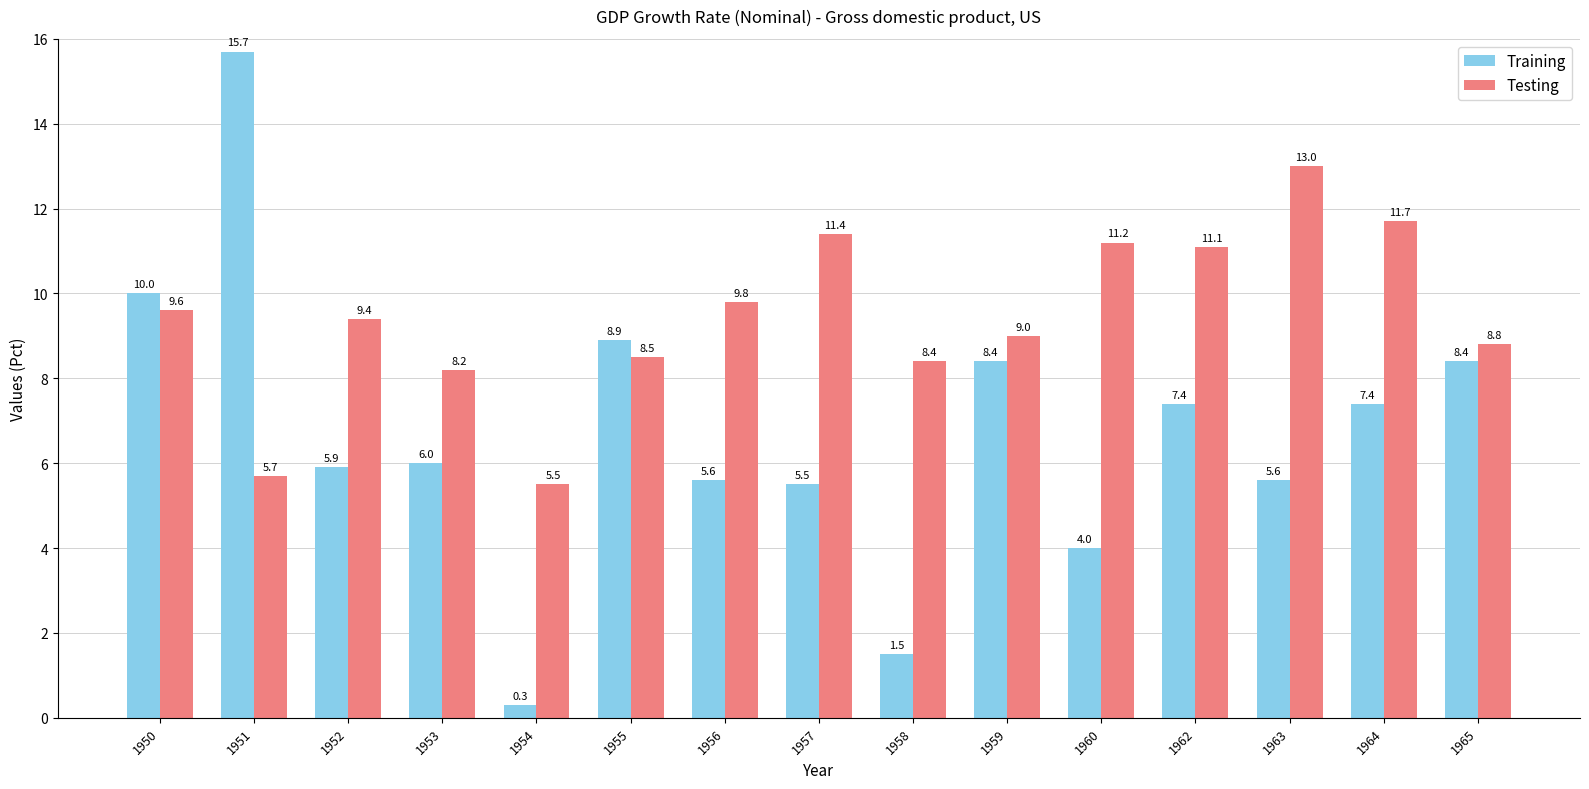

Reading left to right, extract all data points from this chart.

Training: 1950=10.0	1951=15.7	1952=5.9	1953=6.0	1954=0.3	1955=8.9	1956=5.6	1957=5.5	1958=1.5	1959=8.4	1960=4.0	1962=7.4	1963=5.6	1964=7.4	1965=8.4
Testing: 1950=9.6	1951=5.7	1952=9.4	1953=8.2	1954=5.5	1955=8.5	1956=9.8	1957=11.4	1958=8.4	1959=9.0	1960=11.2	1962=11.1	1963=13.0	1964=11.7	1965=8.8